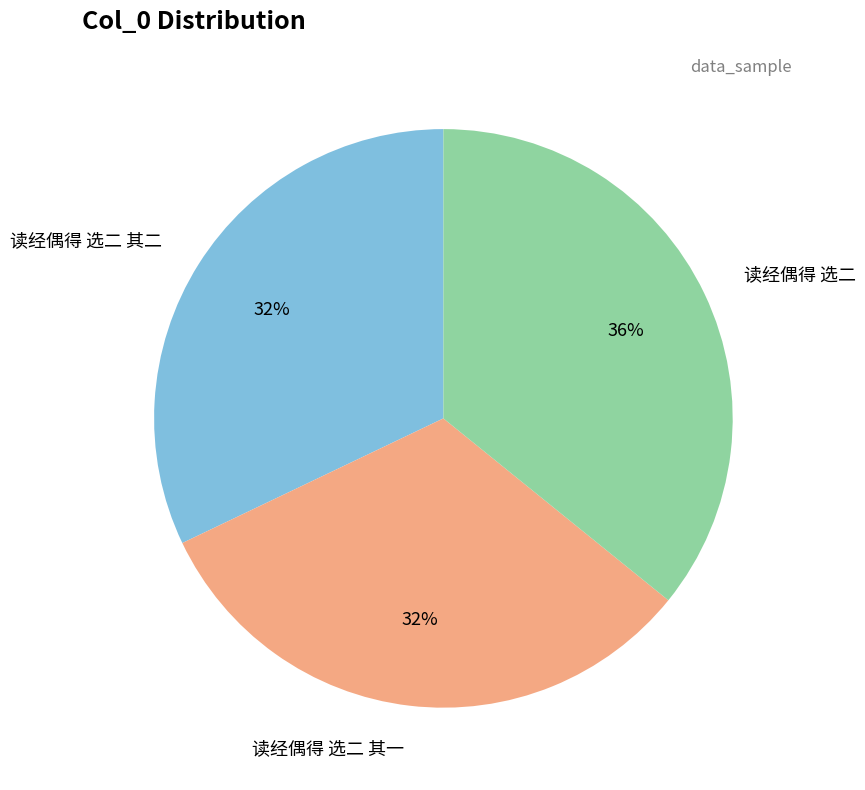

Does any single category account for the majority?

No